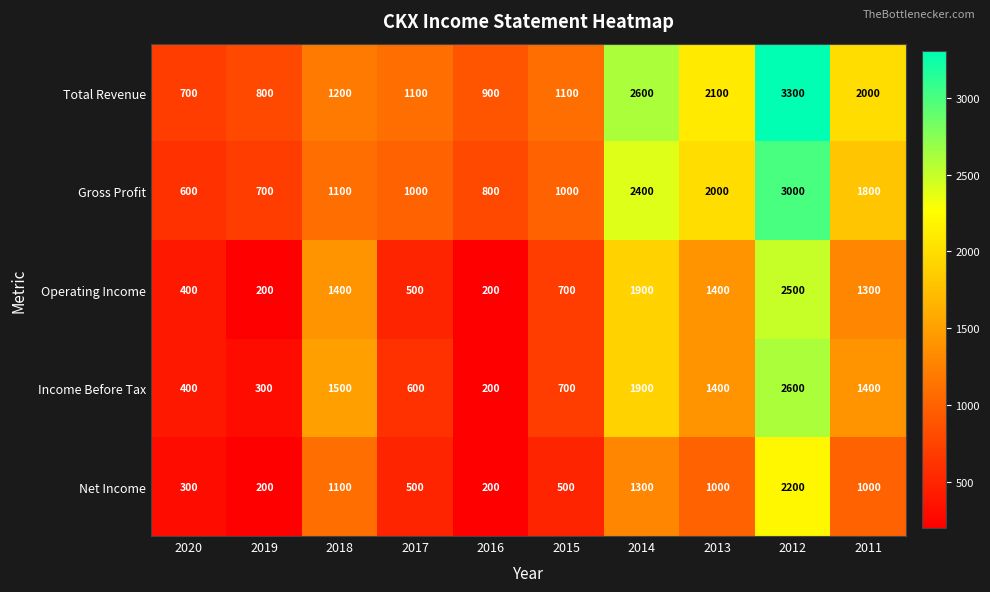

What is the difference between the highest and lowest values at 2015?

600